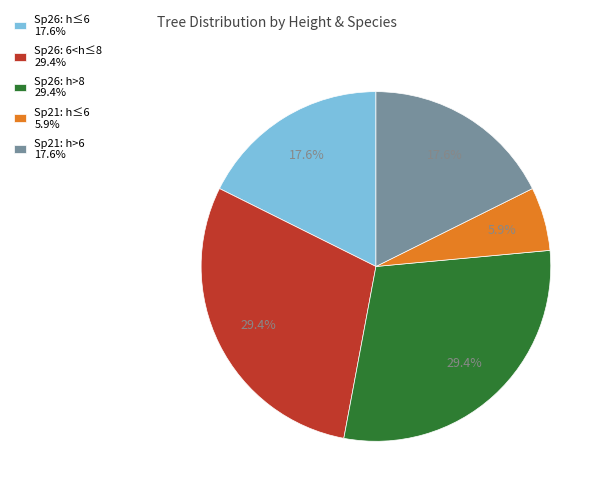

Do Sp21: h>6 17.6% and Sp21: h≤6 5.9% together represent more than half of the pie?

No